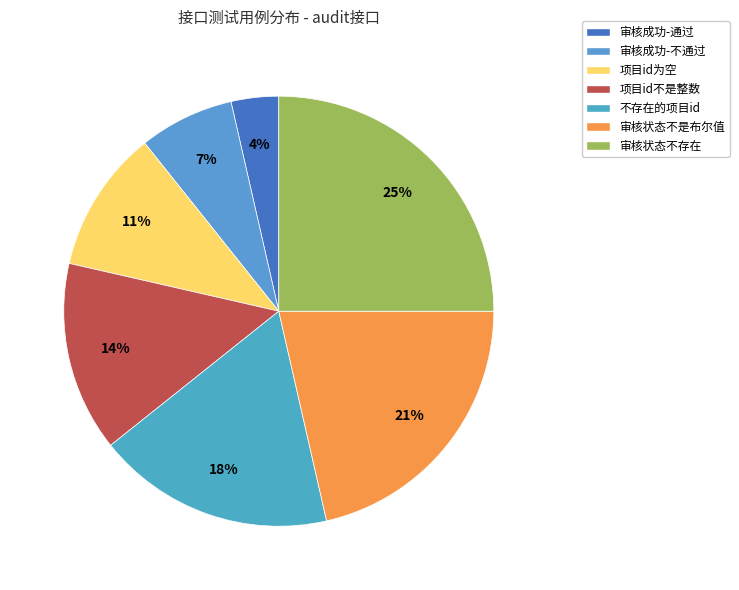

How many slices are in this pie chart?

7